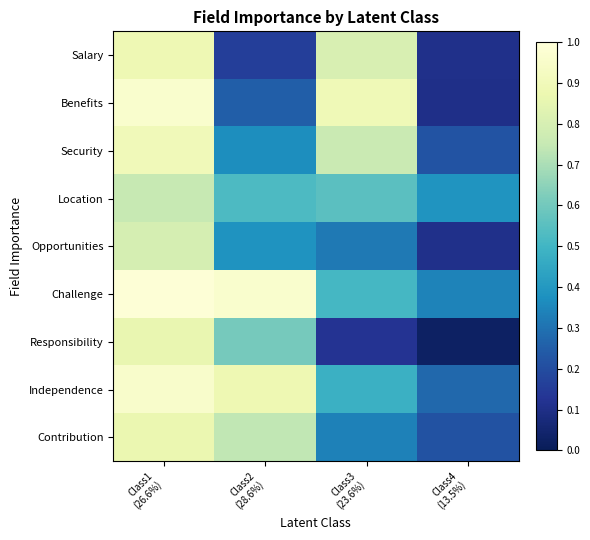

Rank the series at Class2 (28.6%) from highest to lowest value.

Challenge, Independence, Contribution, Responsibility, Location, Opportunities, Security, Benefits, Salary